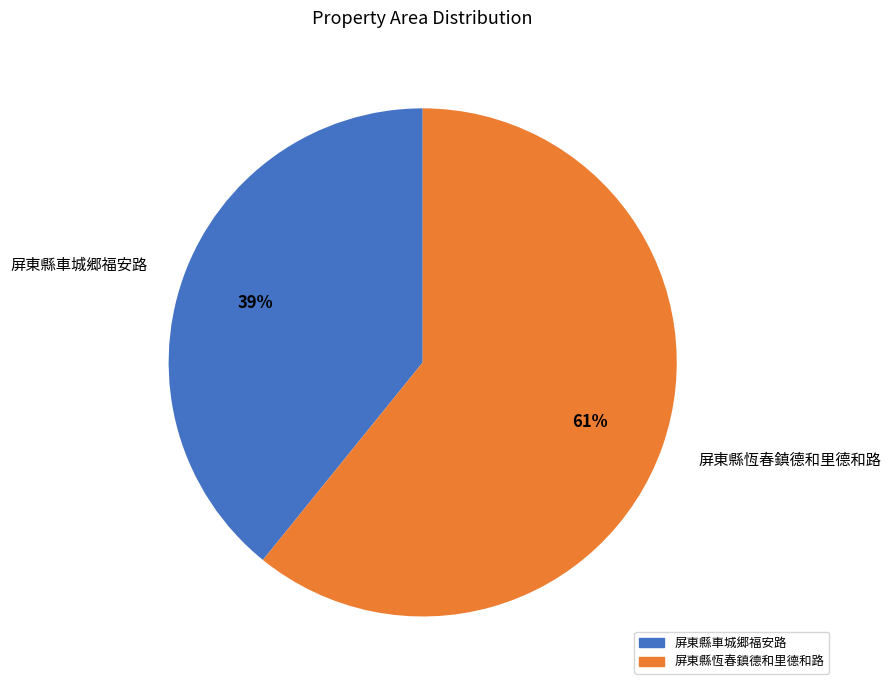

Which slice represents more than half of the pie?

屏東縣恆春鎮德和里德和路